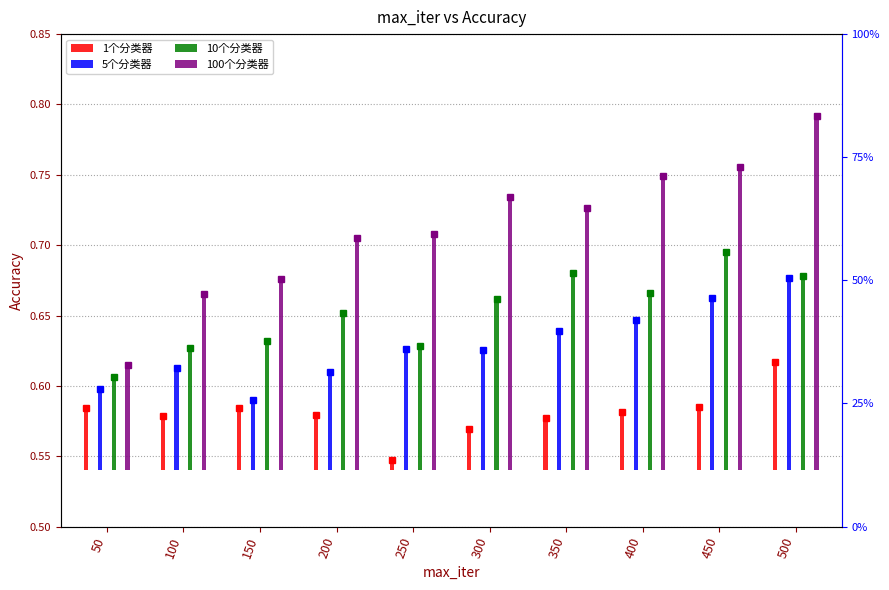

How many categories are shown in the chart?

10